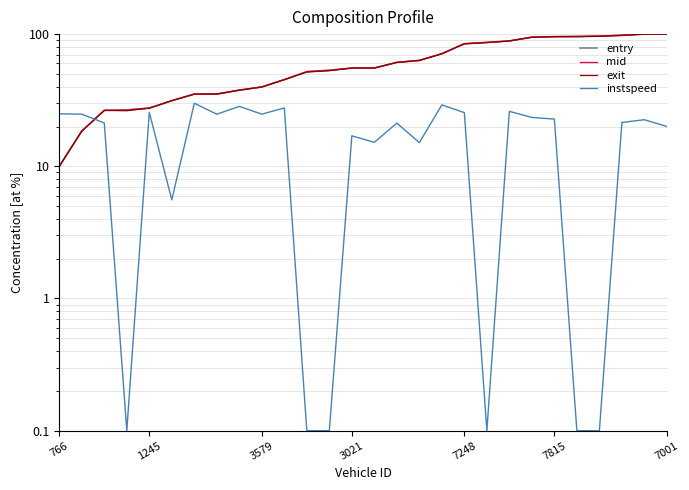

Count the number of data series in this chart.

4